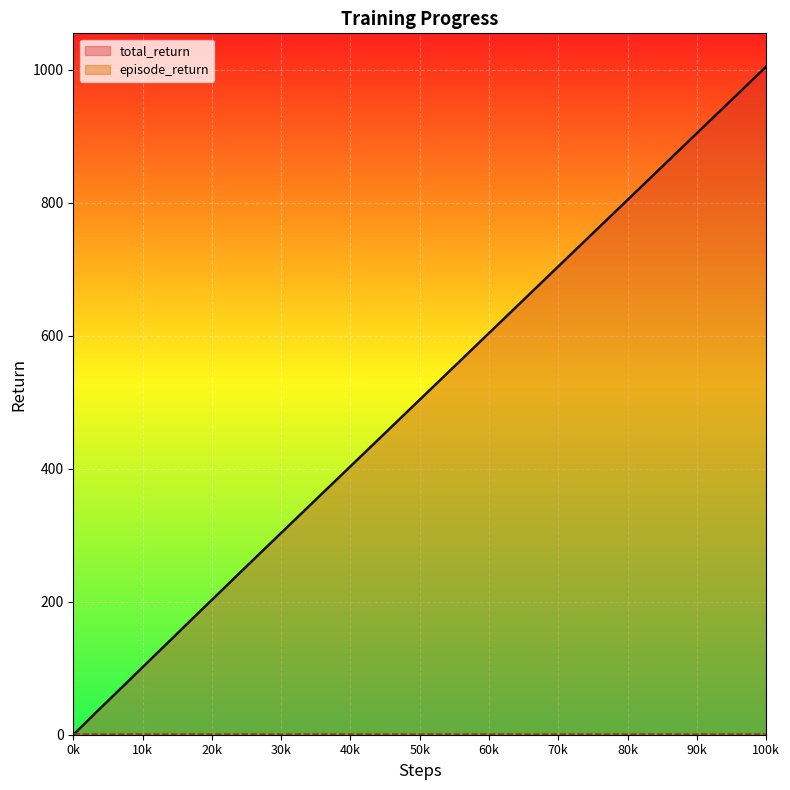

True or false: total_return and episode_return intersect in this chart.

False